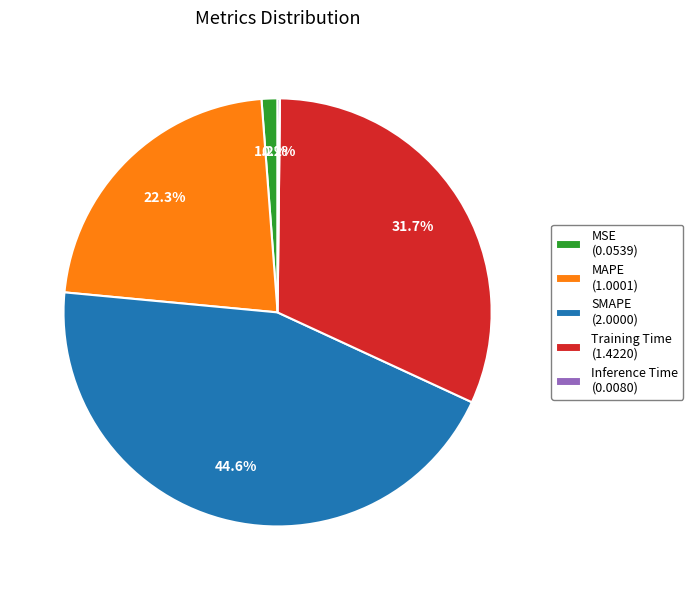

Does any single category account for the majority?

No